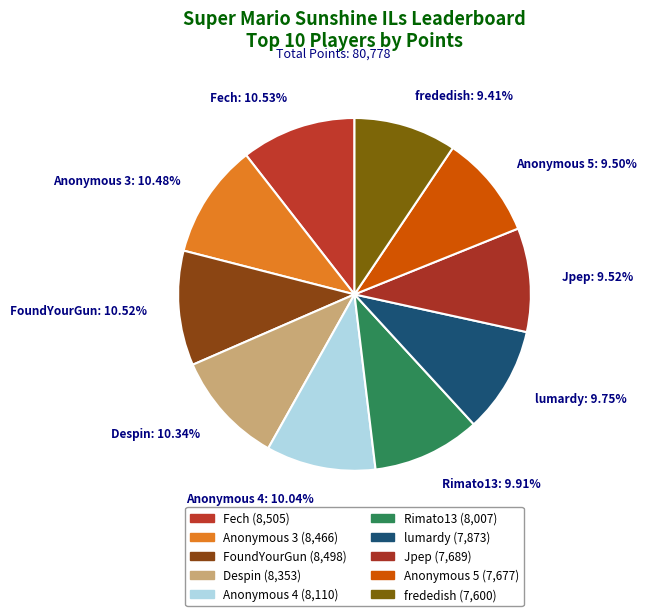

Count the number of slices in the pie.

10